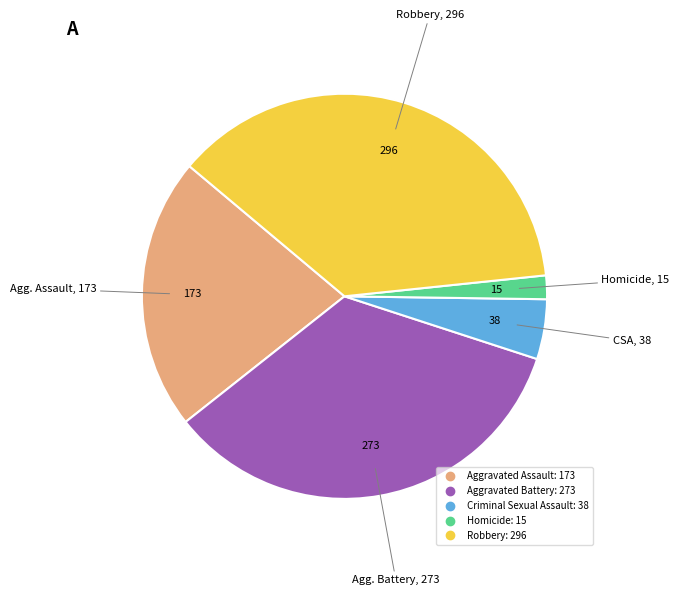

Is the sum of Robbery and Criminal Sexual Assault greater than half?

No